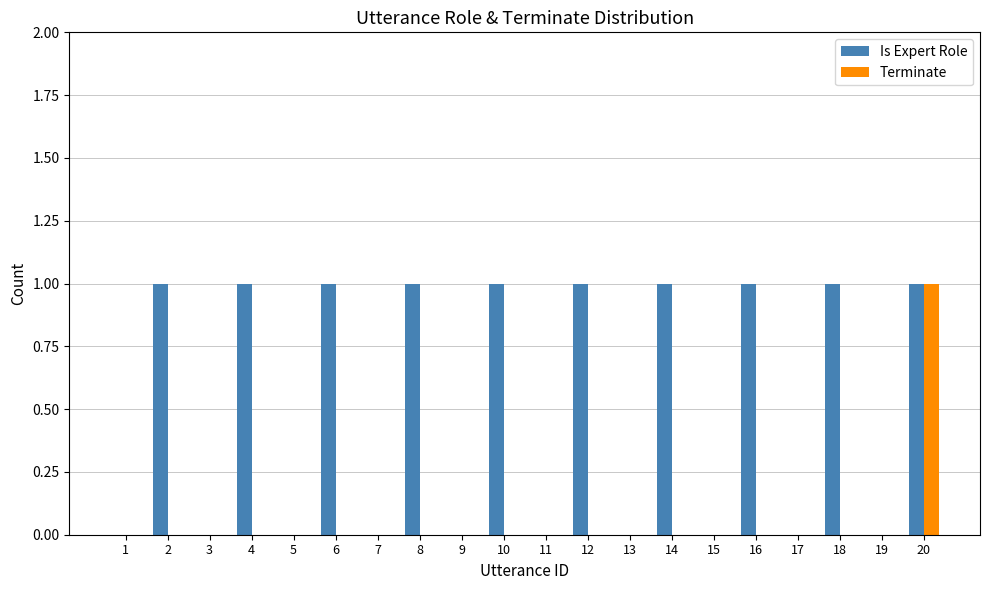

What are all the series names shown in the legend?

Is Expert Role, Terminate